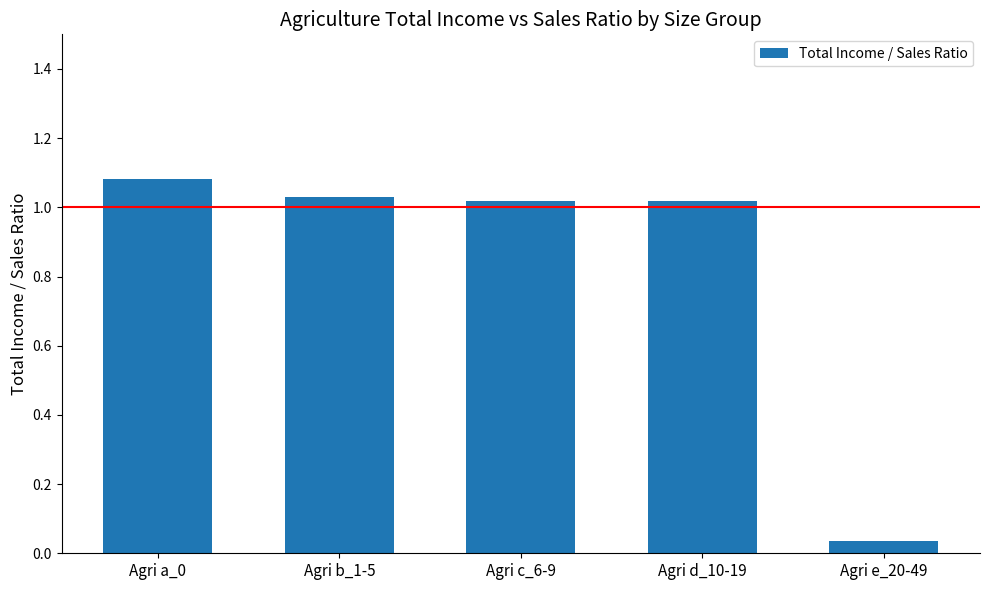

Where is the data nearest to the value 0?

Agri e_20-49